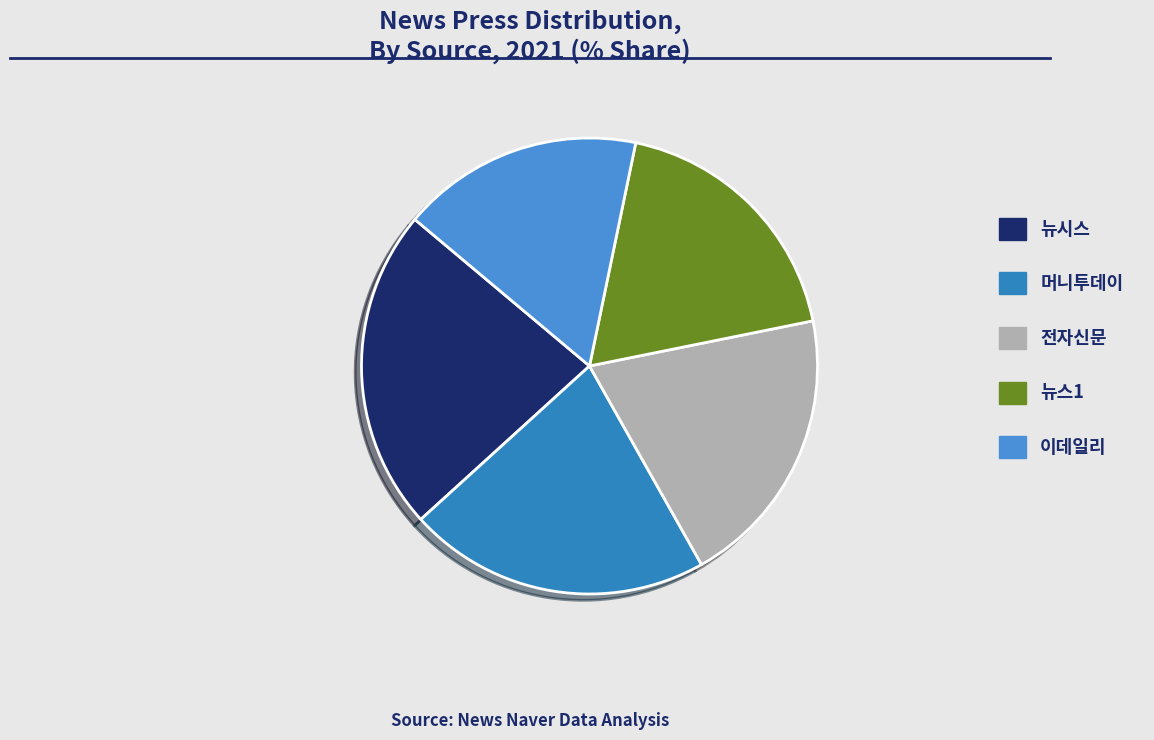

To the nearest percent, what is the difference between the largest and smallest slice percentages?

6%